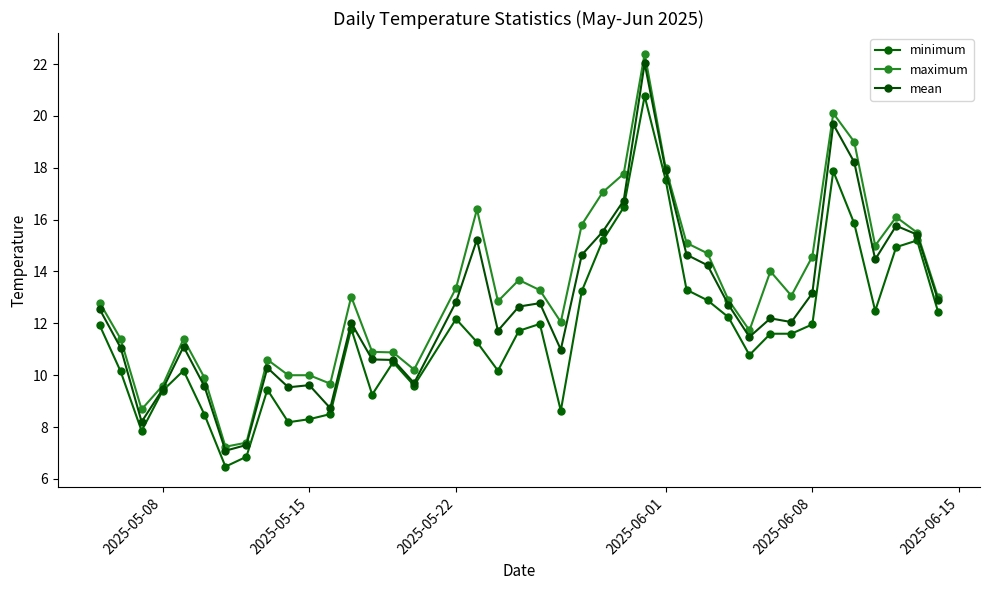

List the series in order of their peak value, lowest first.

minimum, mean, maximum